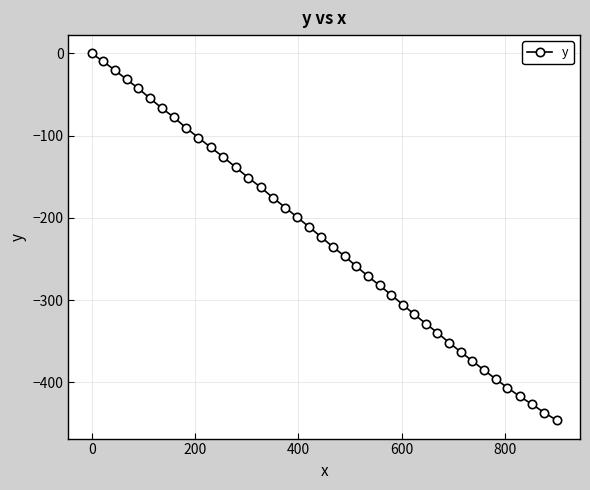

What is the average value?

-226.6